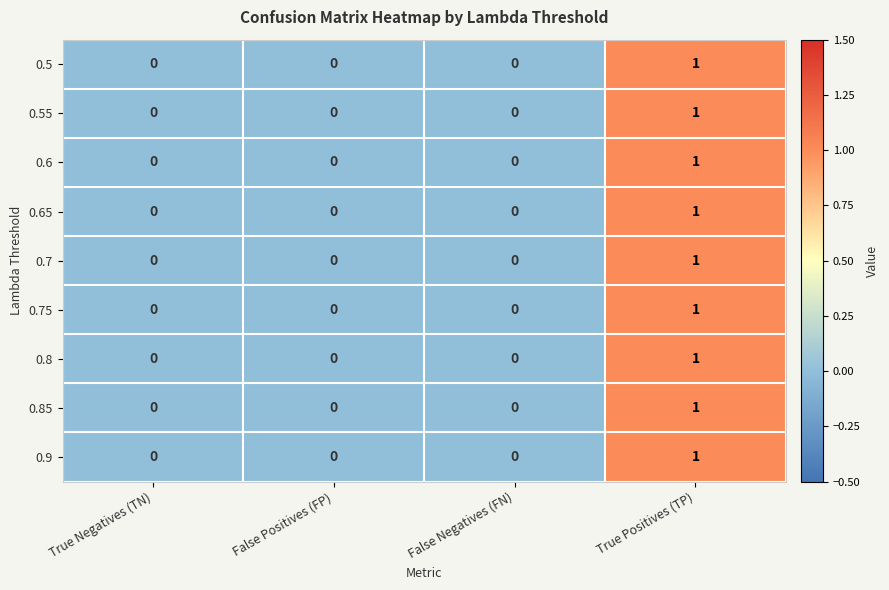

True or false: 0.85 has a value of 1 at False Negatives (FN).

False